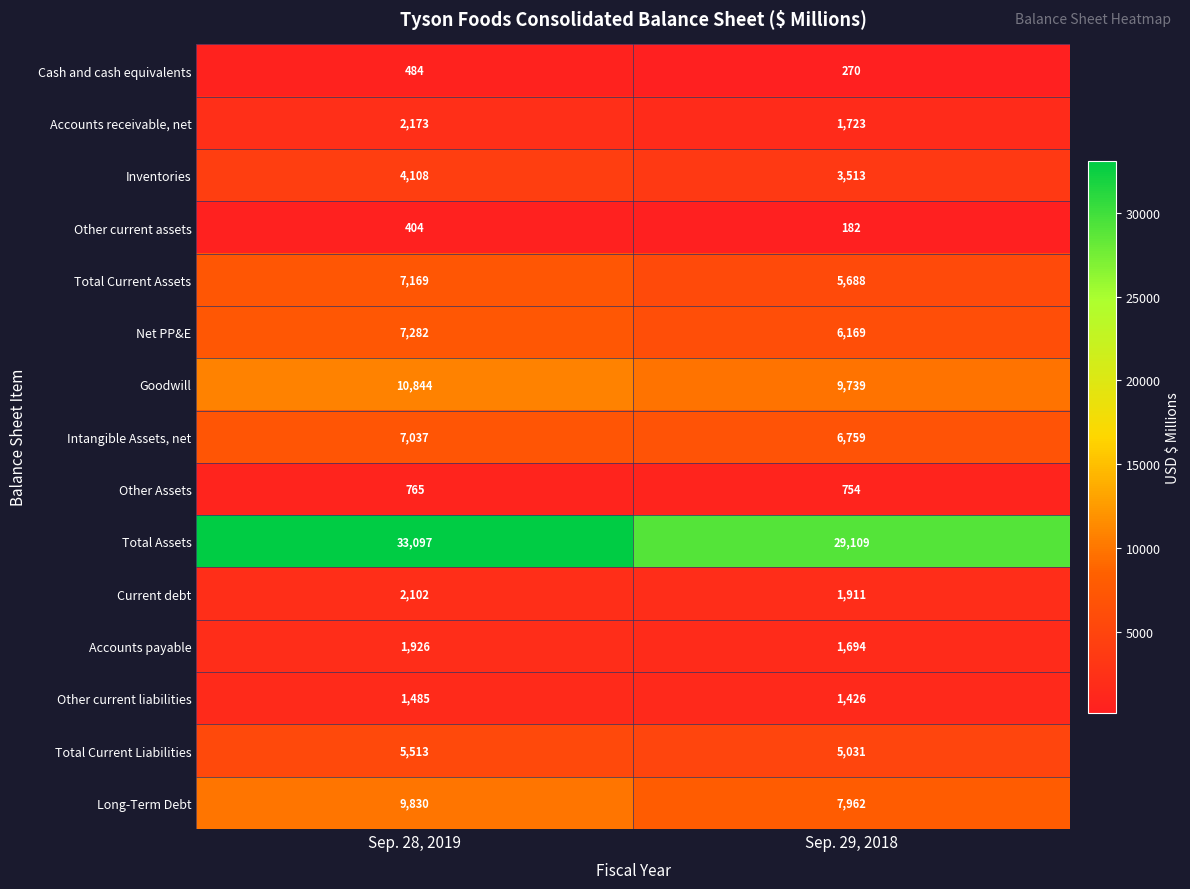

The value of Other current assets at Sep. 29, 2018 is 304. True or false?

False